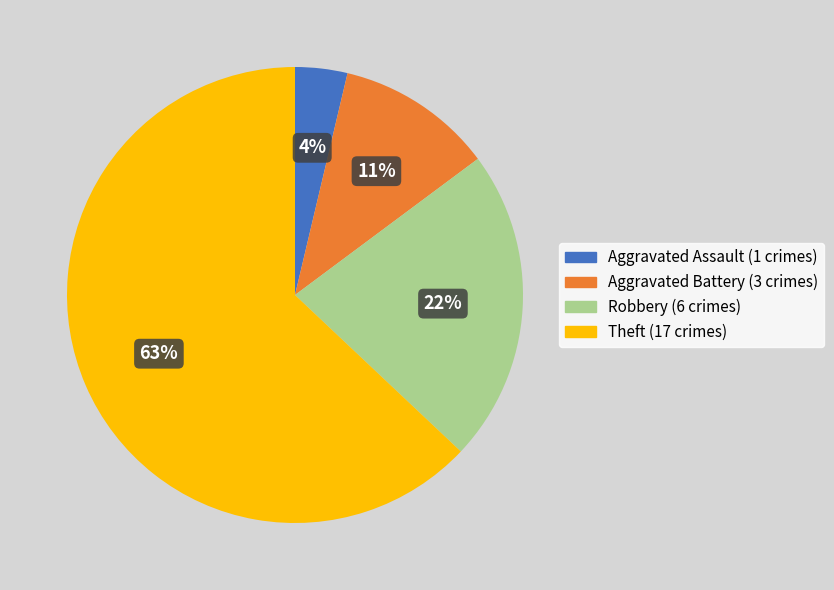

Between Aggravated Assault and Aggravated Battery, which is larger?

Aggravated Battery